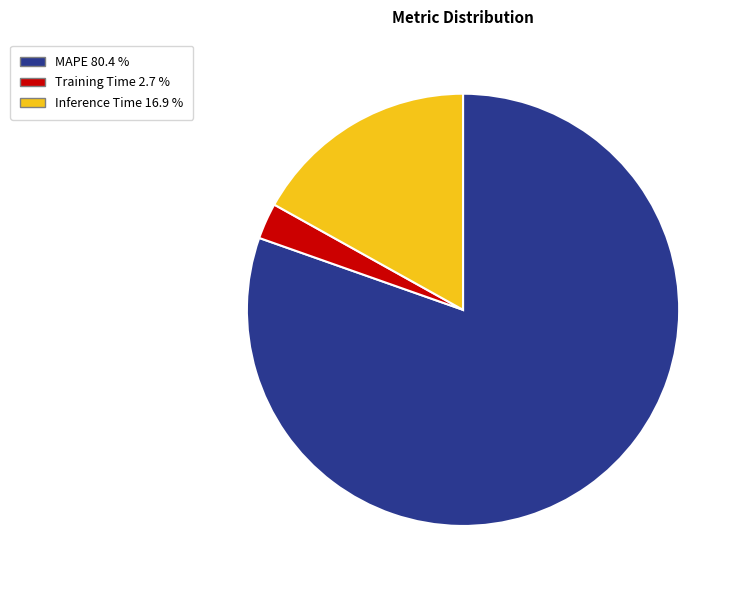

Combined, do Training Time and Inference Time account for over 50%?

No